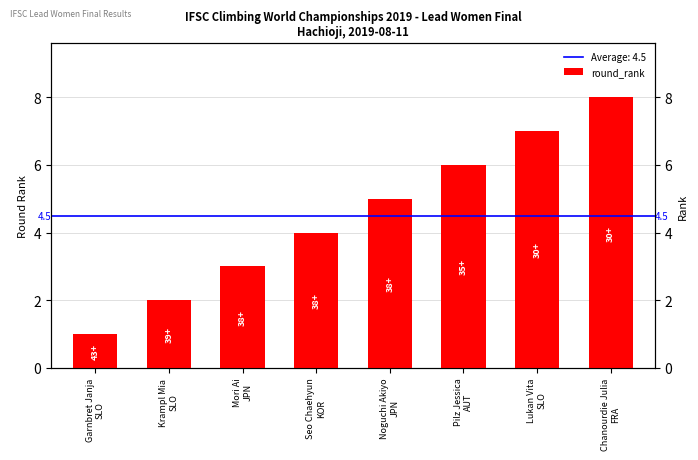

List the labels in order of value, largest first.

Chanourdie Julia
FRA, Lukan Vita
SLO, Pilz Jessica
AUT, Noguchi Akiyo
JPN, Seo Chaehyun
KOR, Mori Ai
JPN, Krampl Mia
SLO, Garnbret Janja
SLO